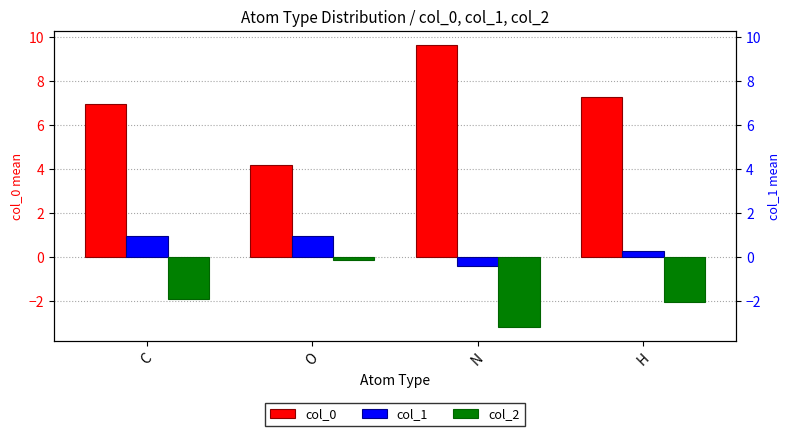

Reading right to left, transcribe all the data shown in this chart.

col_0: 7.3	9.6	4.2	7.0
col_1: 0.3	-0.4	1.0	1.0
col_2: -2.0	-3.2	-0.1	-1.9